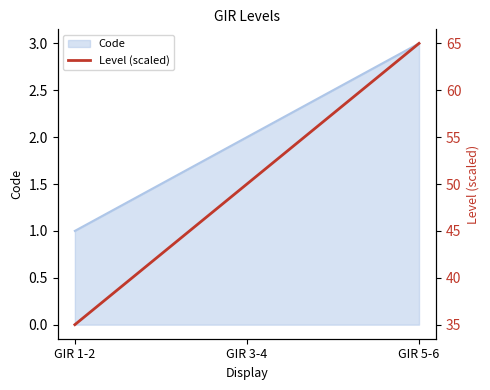

The value at GIR 5-6 is 65. True or false?

True